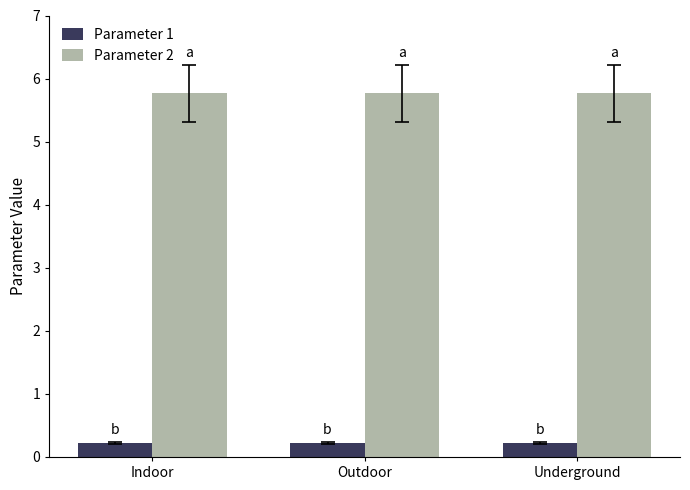

Read the Parameter 1 value at Underground.

0.2